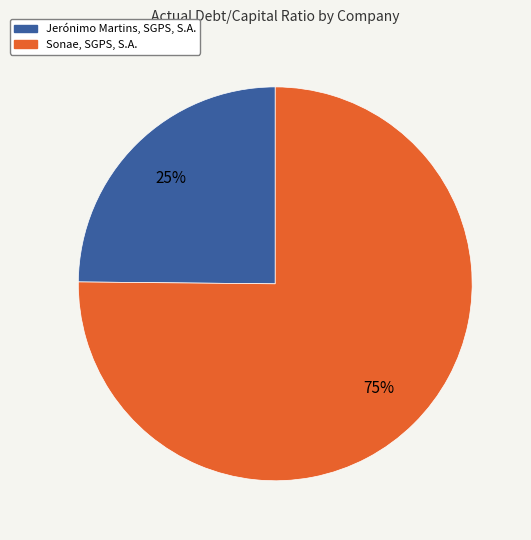

True or false: Sonae, SGPS, S.A. accounts for 75% of the total.

True